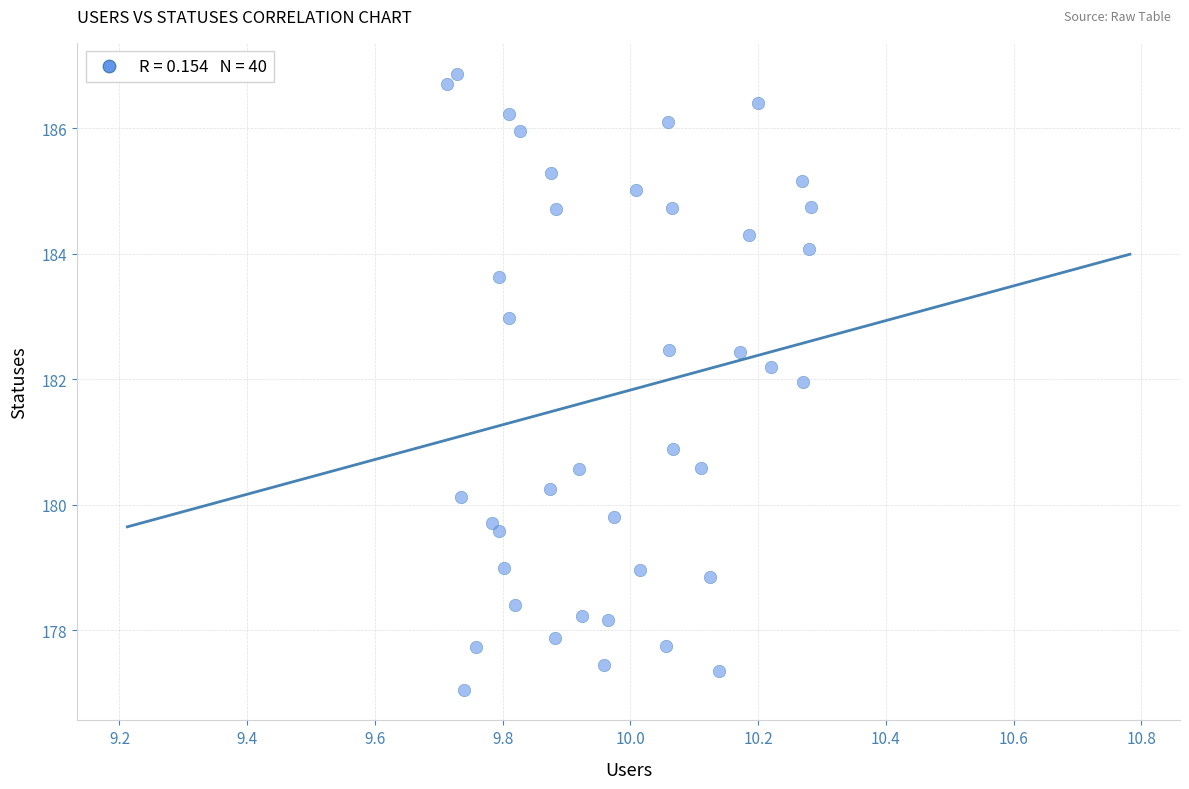

What is the range of Y values (max minus min)?

9.8